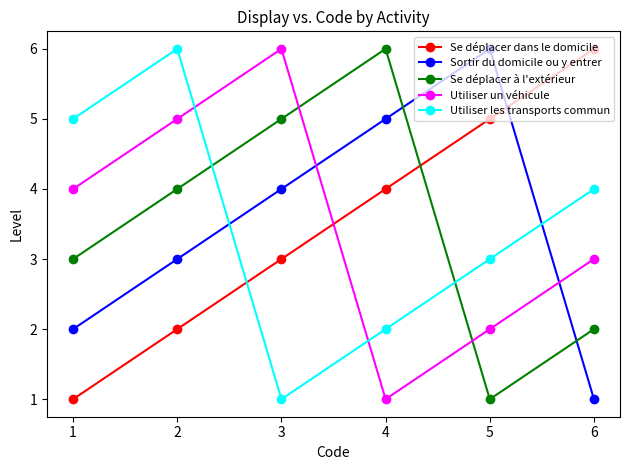

What is the total value across all series at 3?

19